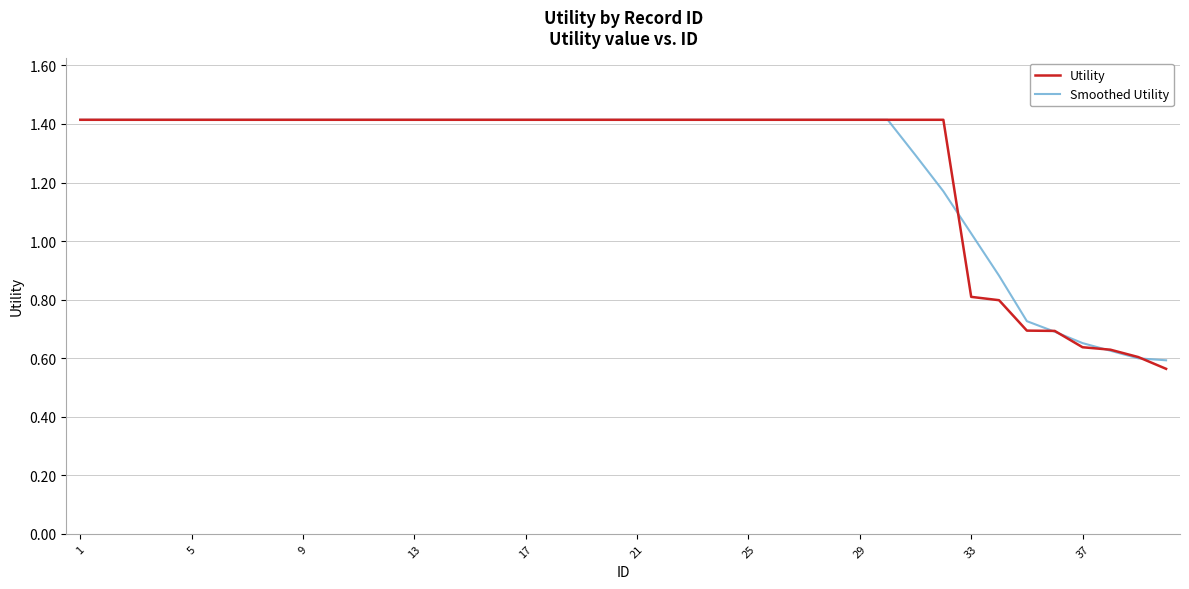

What is the maximum value shown in the chart?

1.4